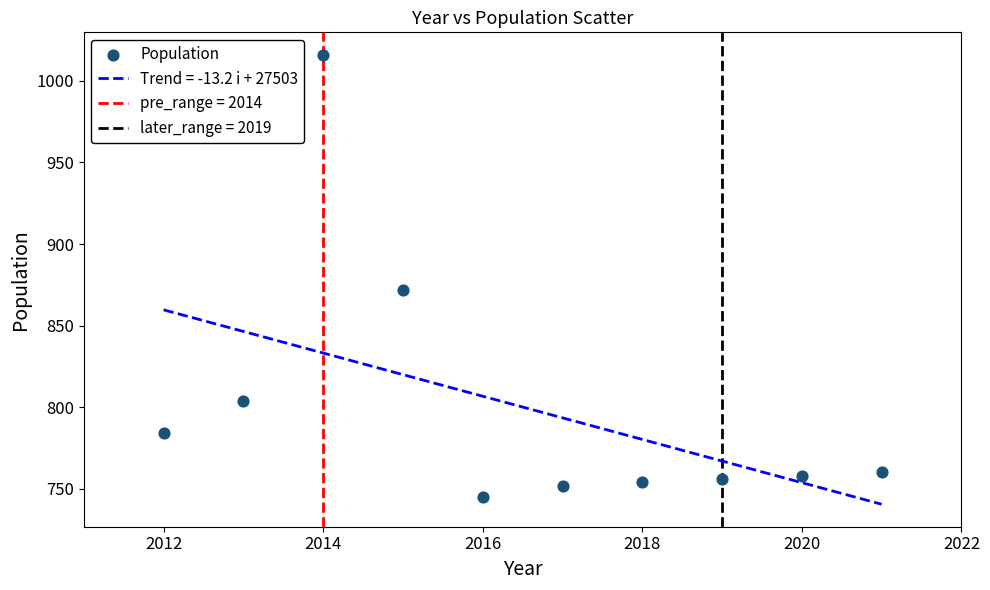

What Y value in the scatter plot is closest to 880?

872